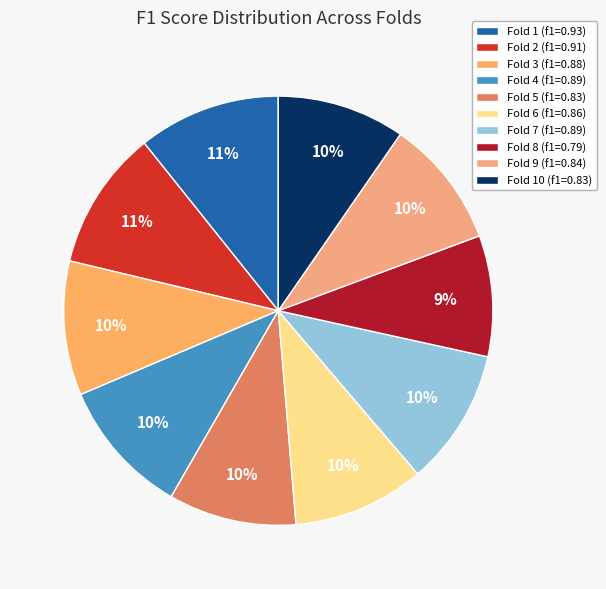

How many slices are in this pie chart?

10